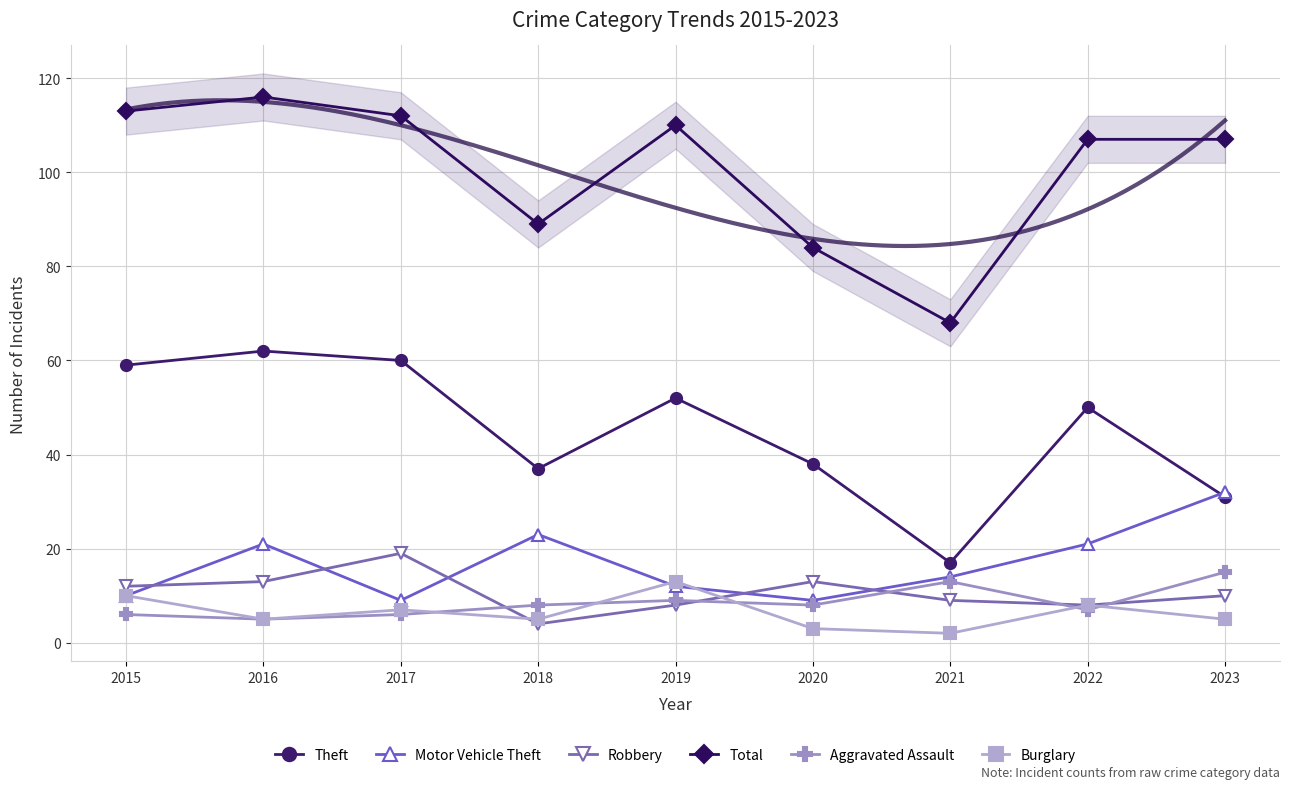

Which category has the lowest value in the Aggravated Assault series?

2016